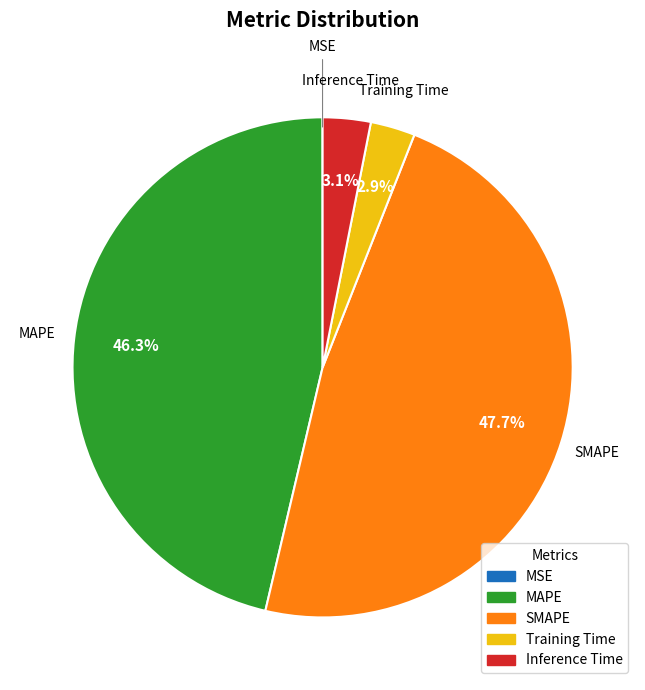

How much of the chart is everything except Training Time?

97.1%